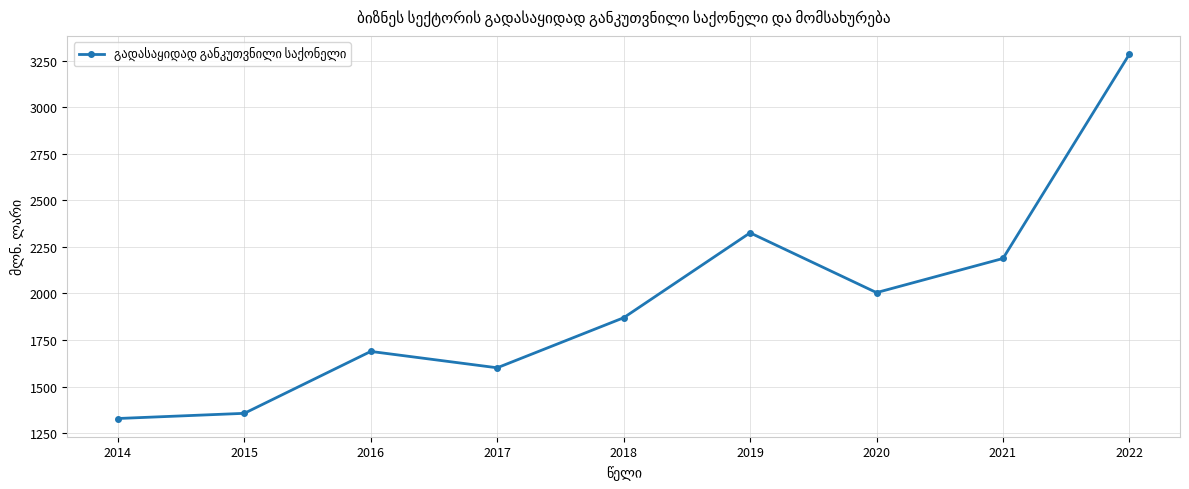

Rank the categories by value from lowest to highest.

2014, 2015, 2017, 2016, 2018, 2020, 2021, 2019, 2022